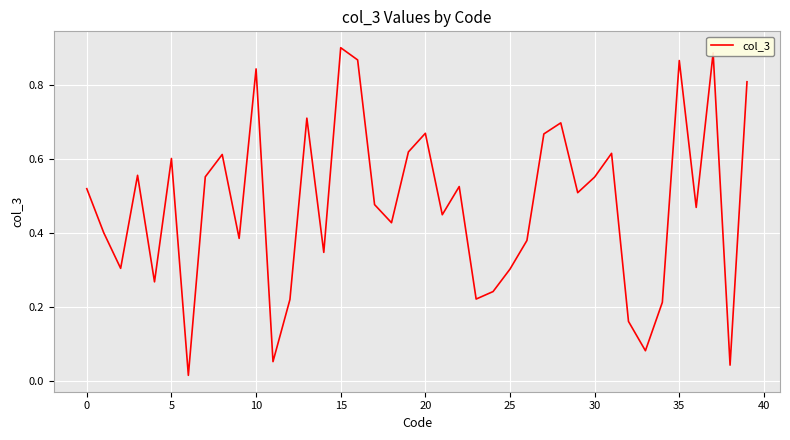

Does the chart have visible grid lines?

Yes